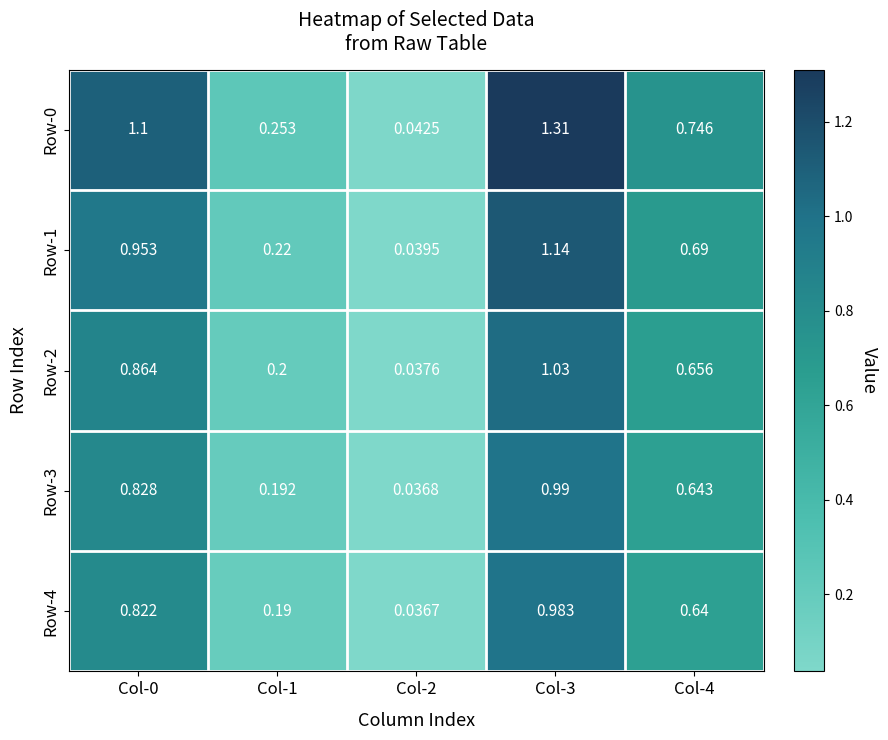

Is the value of Row-1 at Col-3 greater than the value of Row-3 at Col-4?

Yes